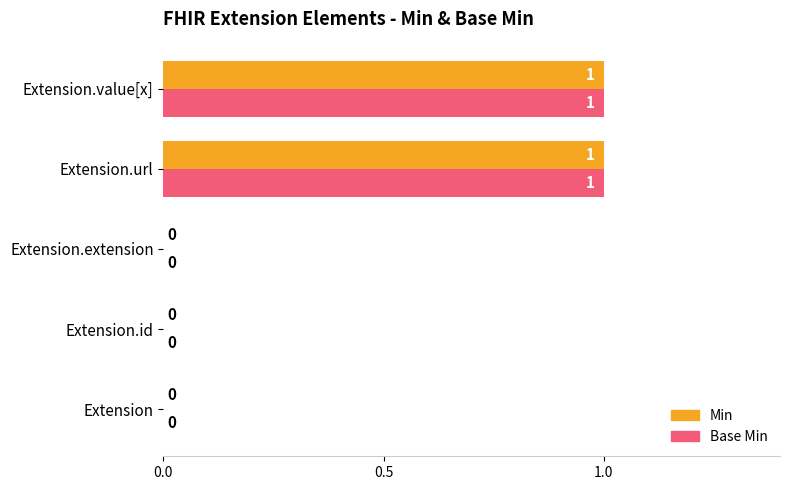

How many Min values are between 0 and 1?

5